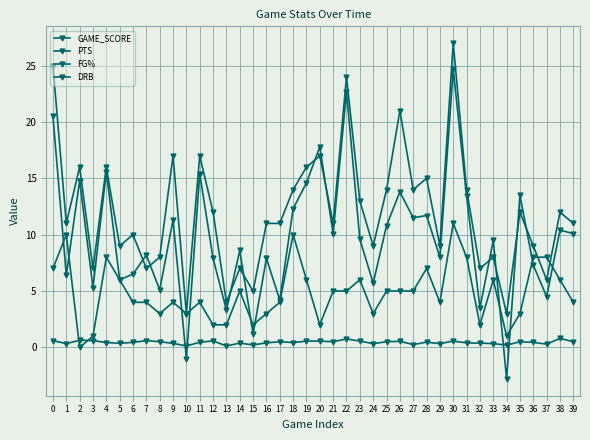

How many values in the DRB series are below 5?

20